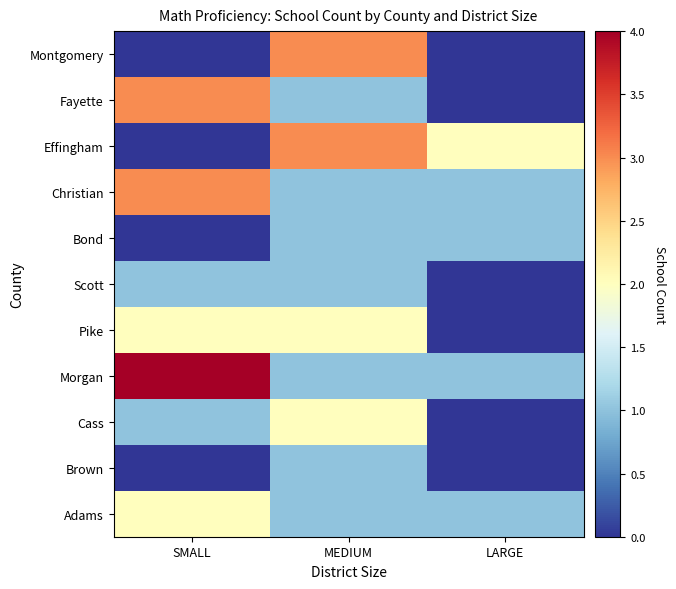

What is the maximum value shown in the chart?

4